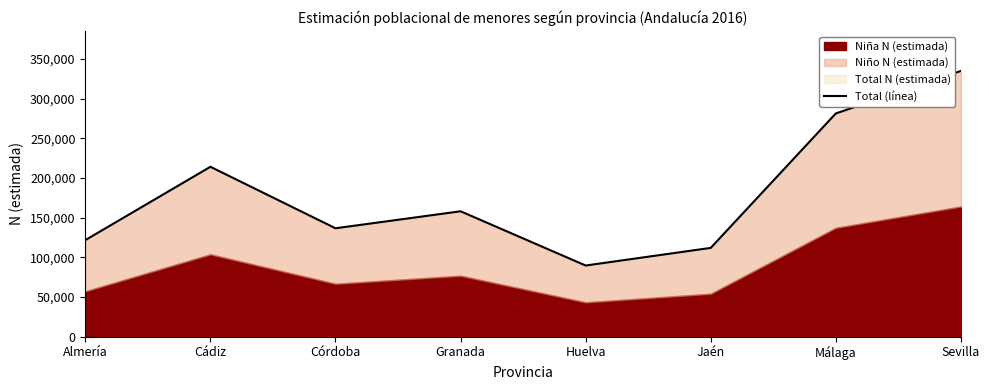

Which has a higher value, Cádiz or Huelva?

Cádiz